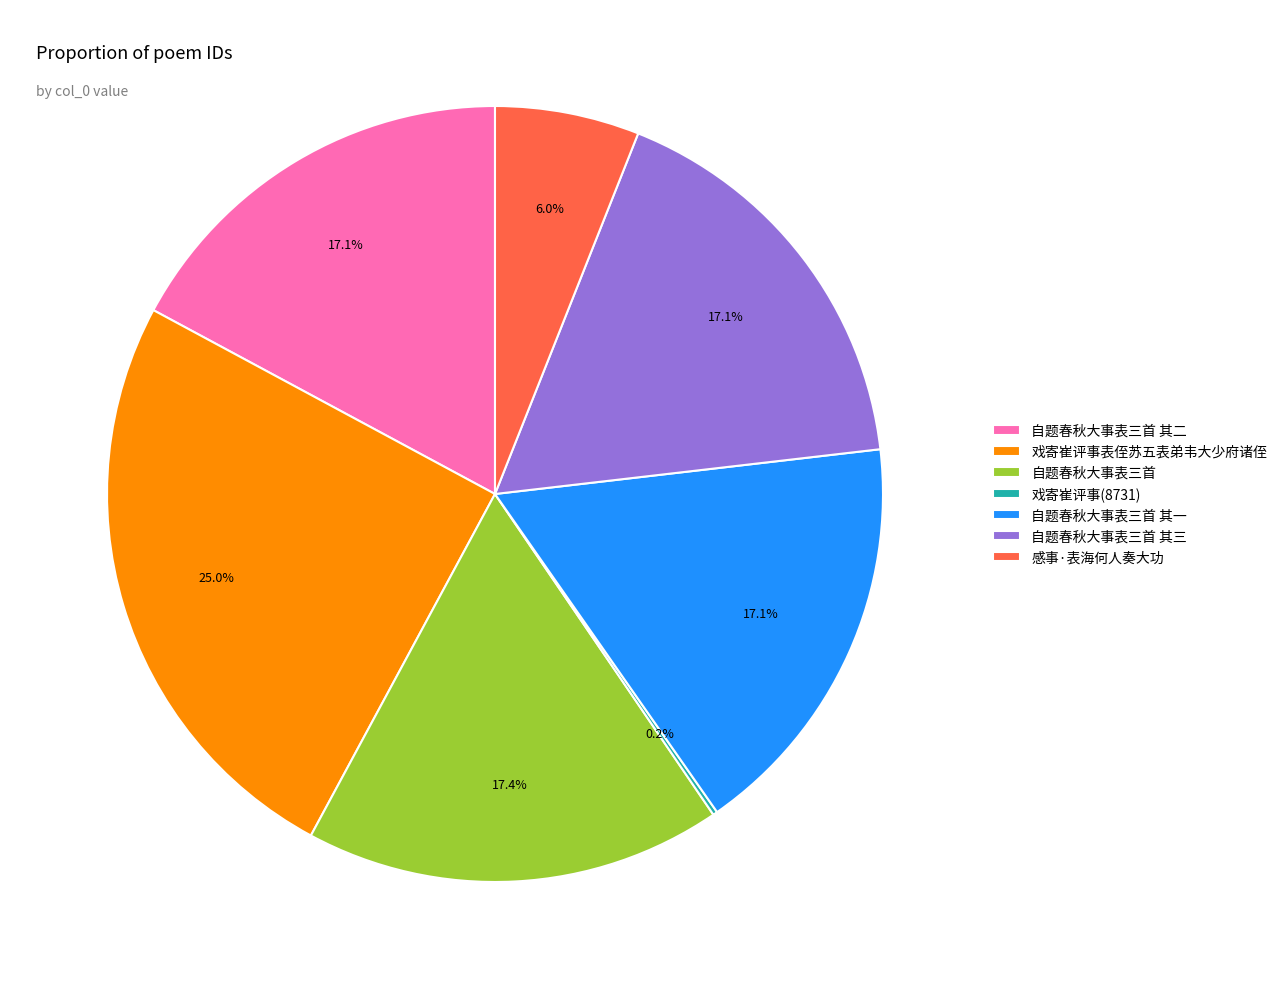

Does 自题春秋大事表三首 其二 represent more than half of the total?

No